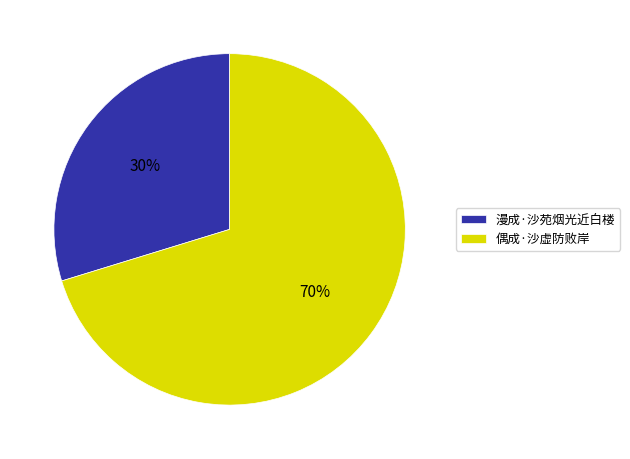

Do 漫成·沙苑烟光近白楼 and 偶成·沙虚防败岸 together represent more than half of the pie?

Yes